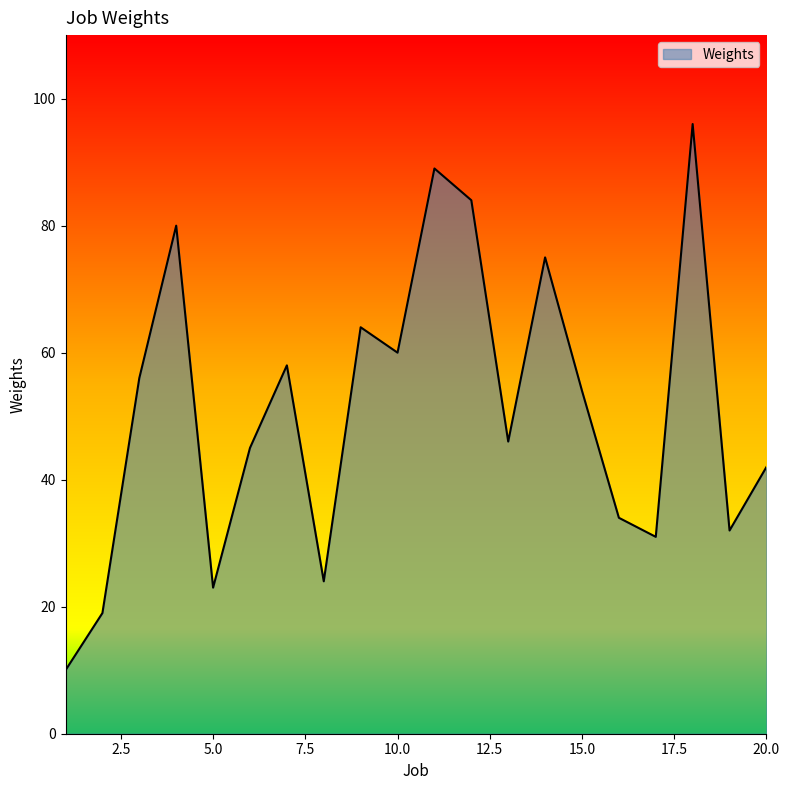

How many lines are shown in the chart?

1